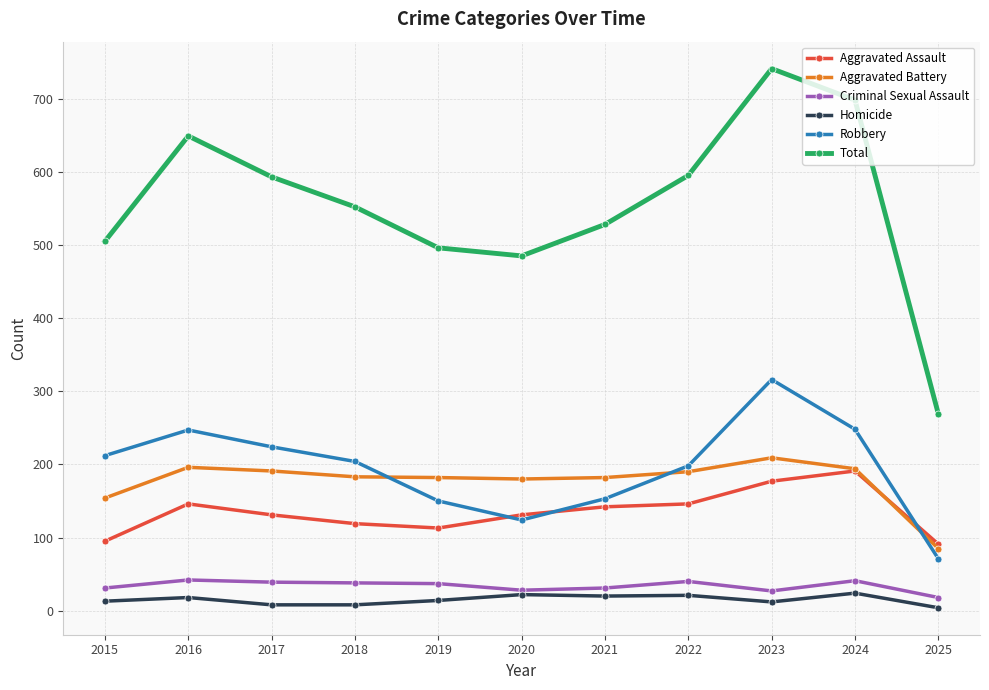

The Aggravated Assault series shows 131 at 2017. True or false?

True